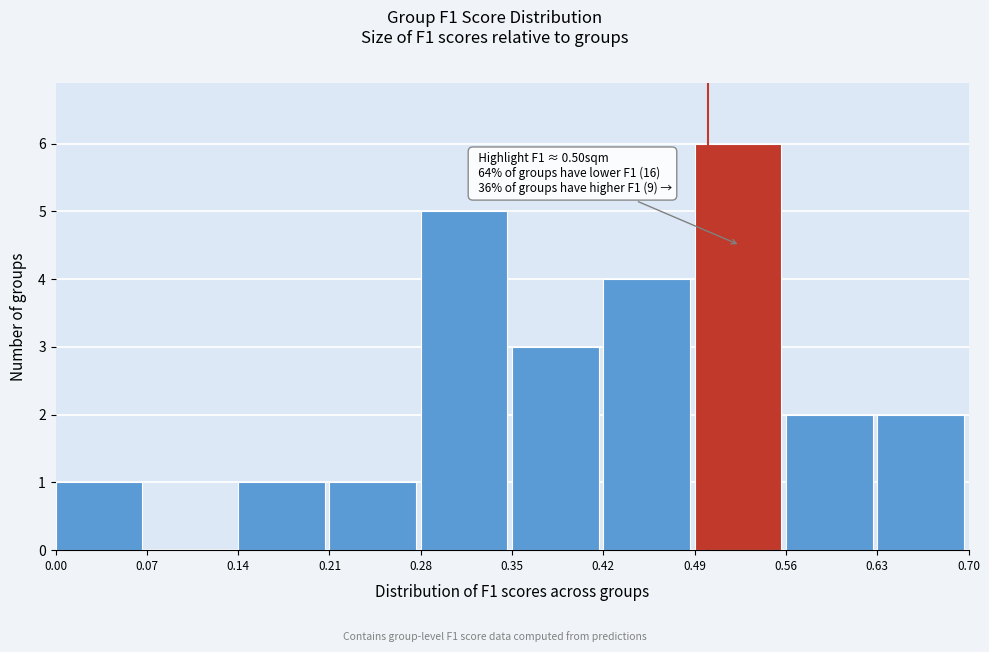

Over which range of the x-axis is the bar tallest?

0.49 to 0.56